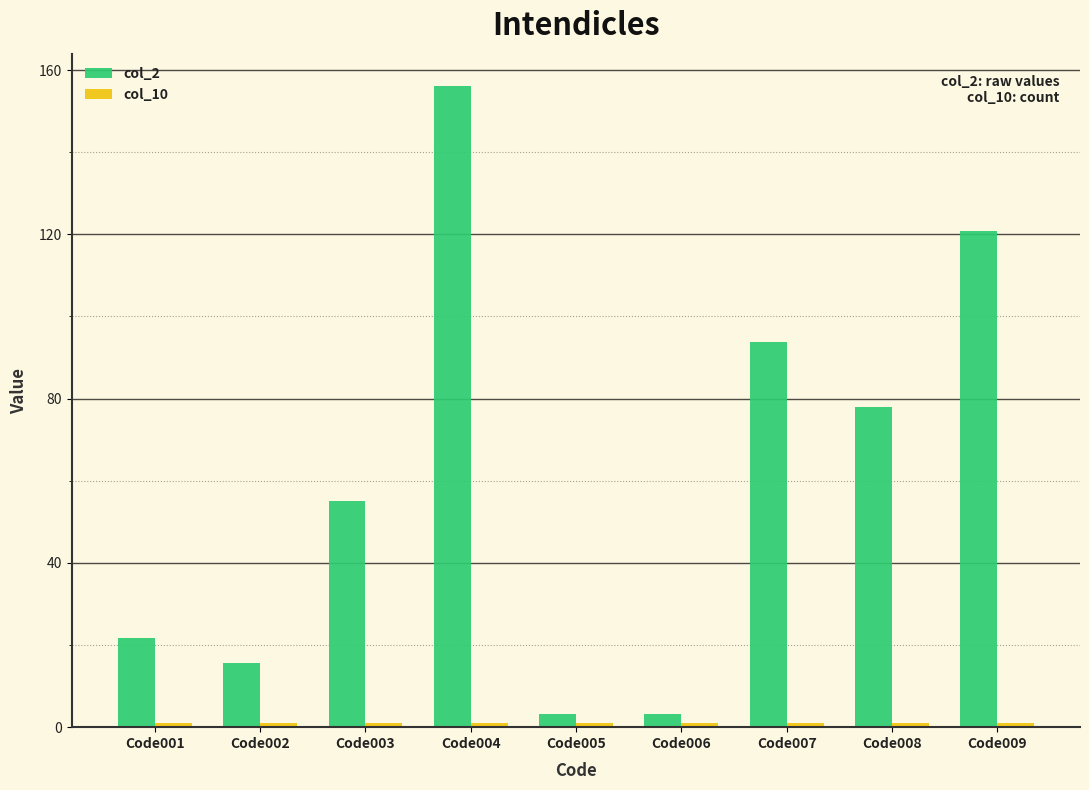

True or false: col_2 has a value of 147.2 at Code007.

False